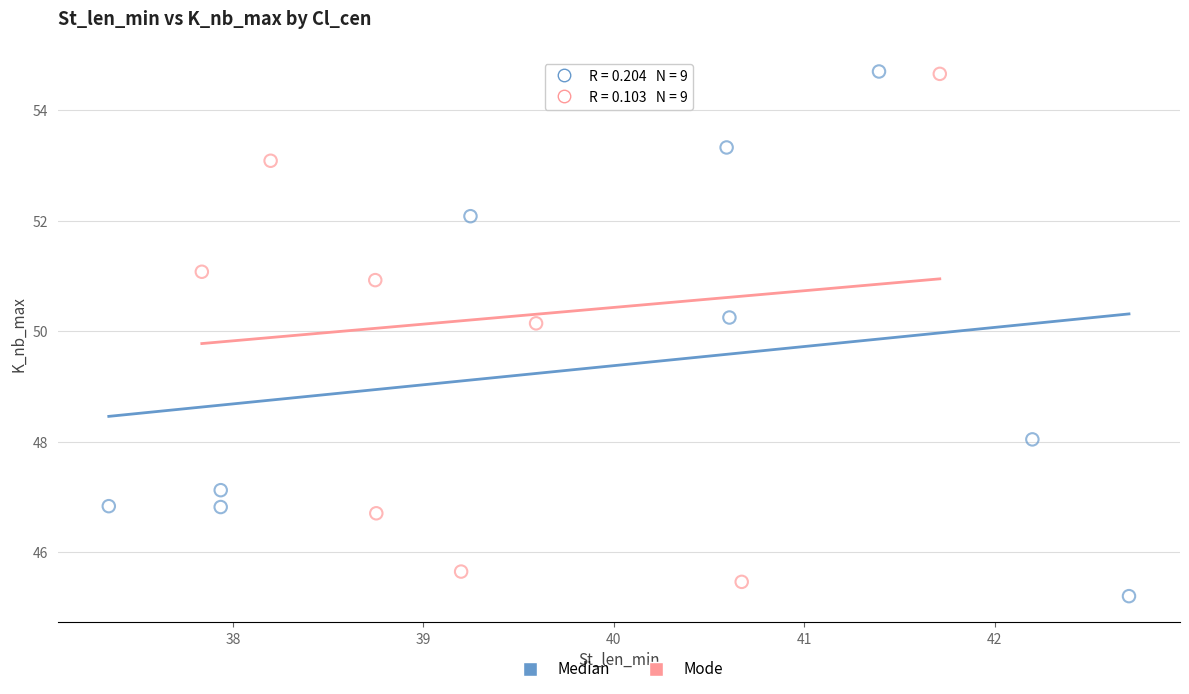

Which series contains the lowest Y value?

Median